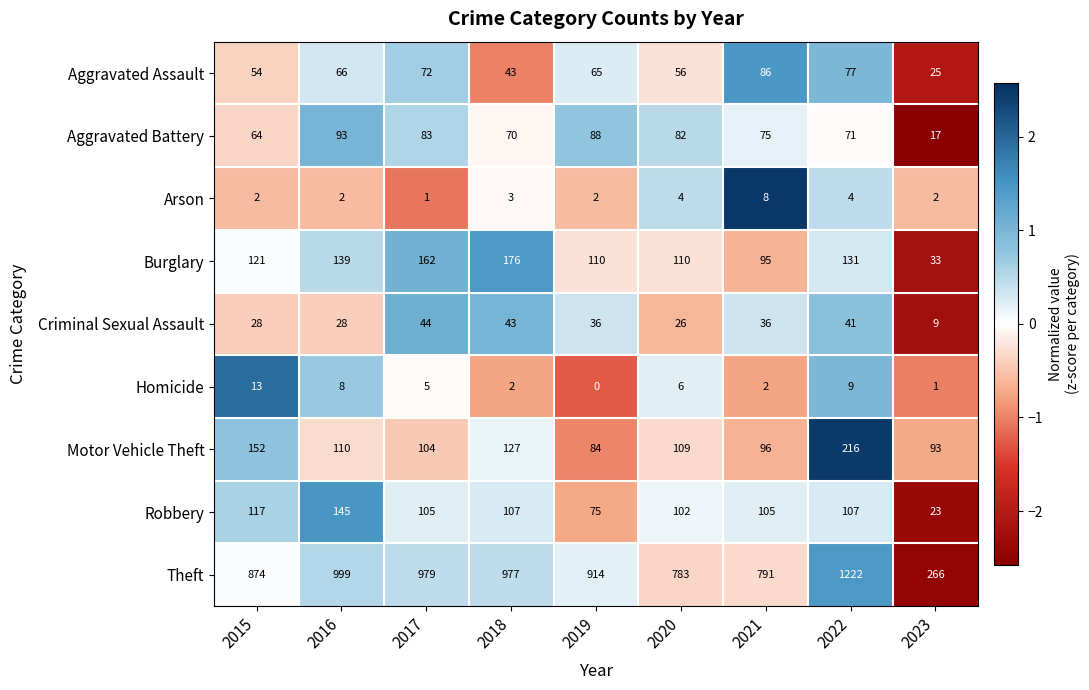

What is the difference between the highest and lowest values at 2016?

997